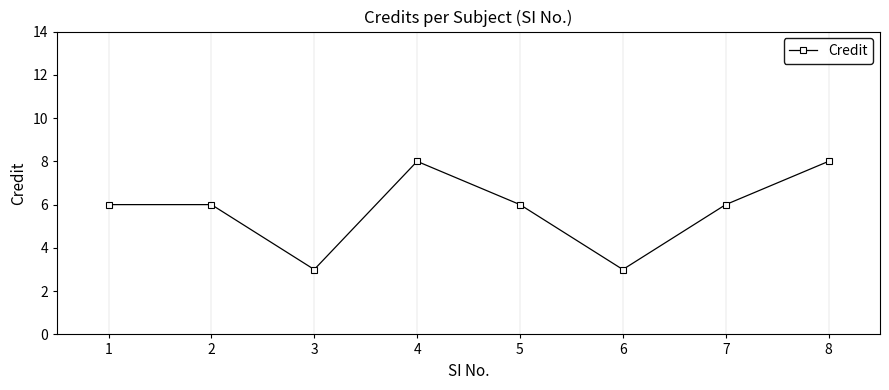

How many lines are shown in the chart?

1